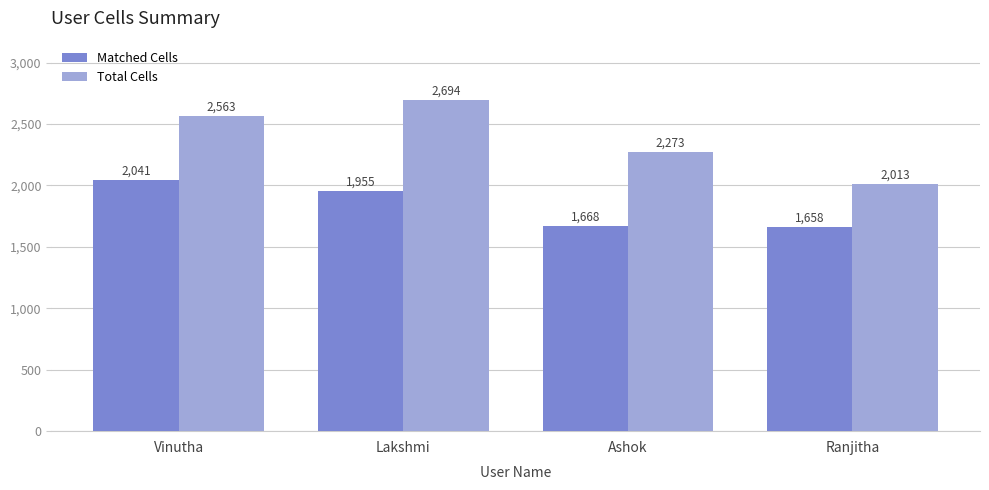

What is the sum of all Matched Cells values?

7322